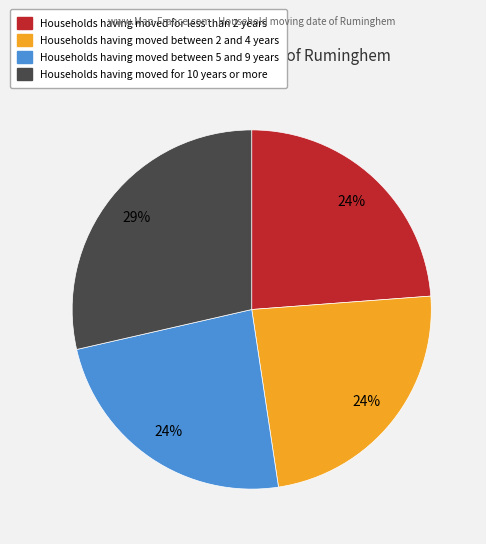

Is there any slice that represents more than half of the pie?

No